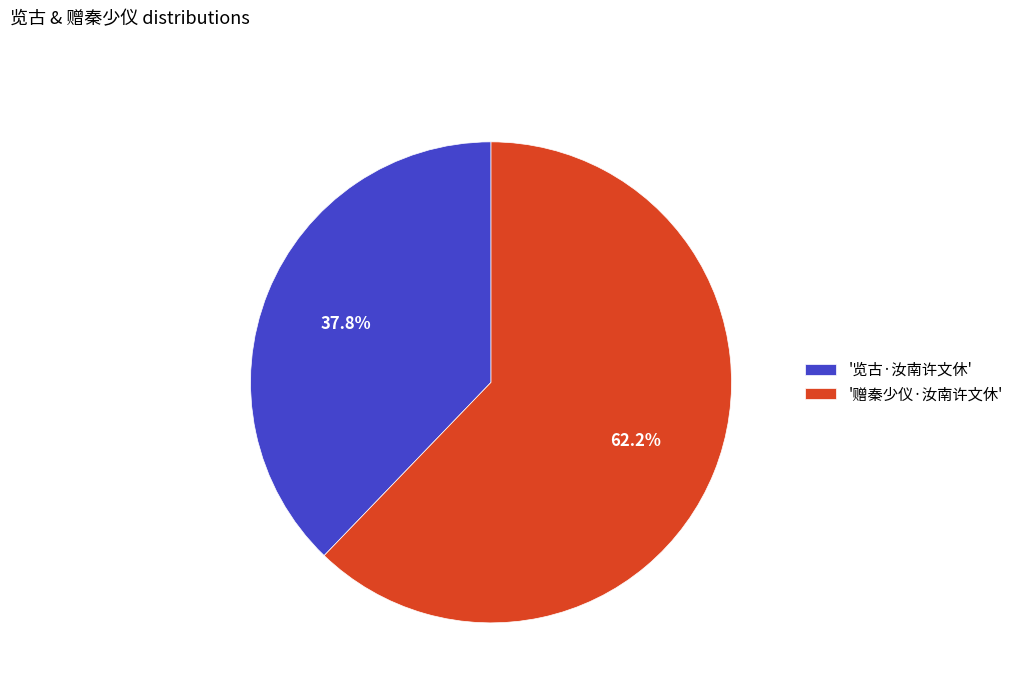

To the nearest percent, what is the average slice percentage?

50%